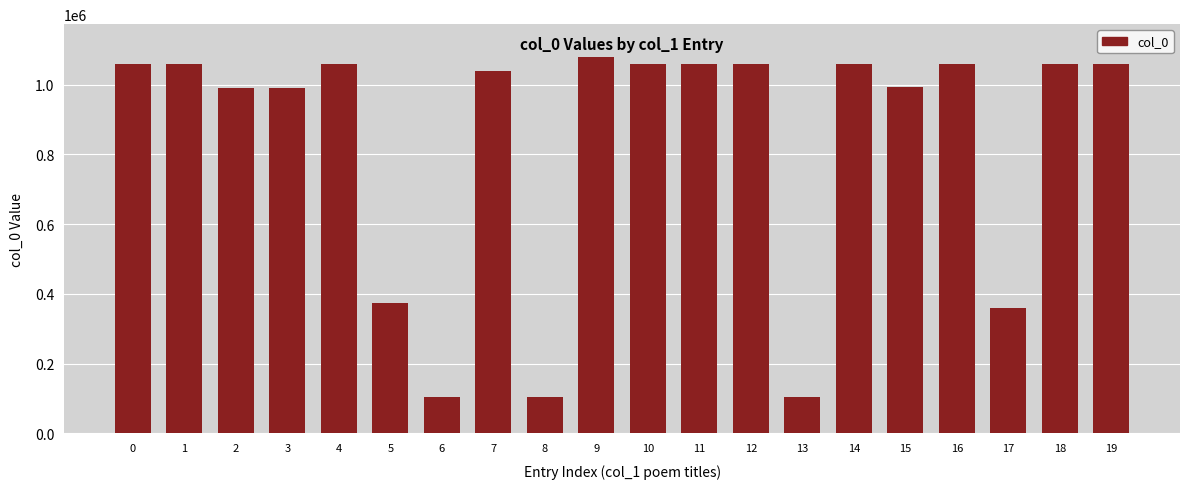

How many data points does each series have?

20